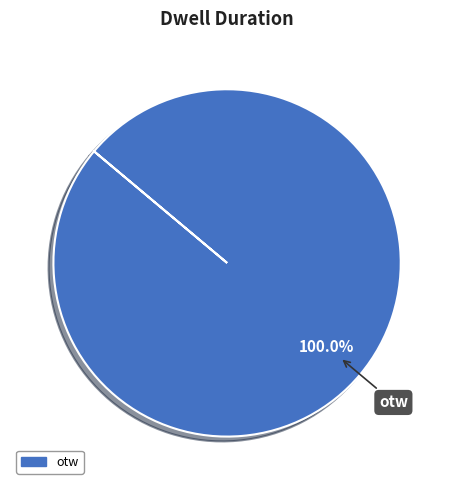

Is there any slice that represents more than half of the pie?

Yes